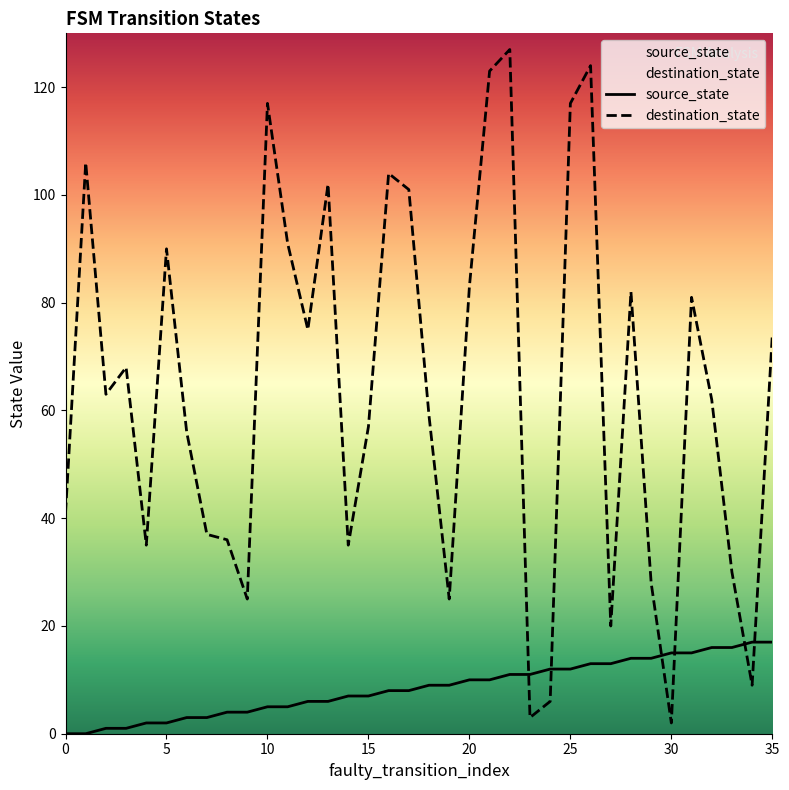

The source_state series shows 15 at 30. True or false?

True